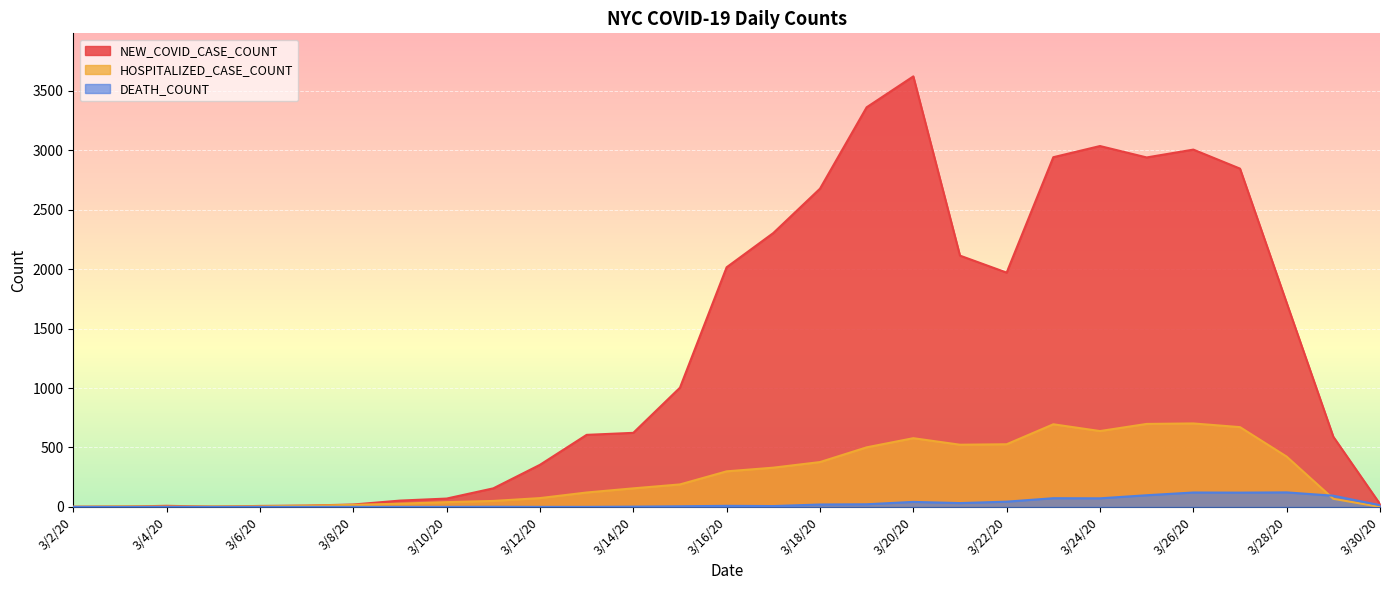

Which category has the highest value across all series?

3/20/20